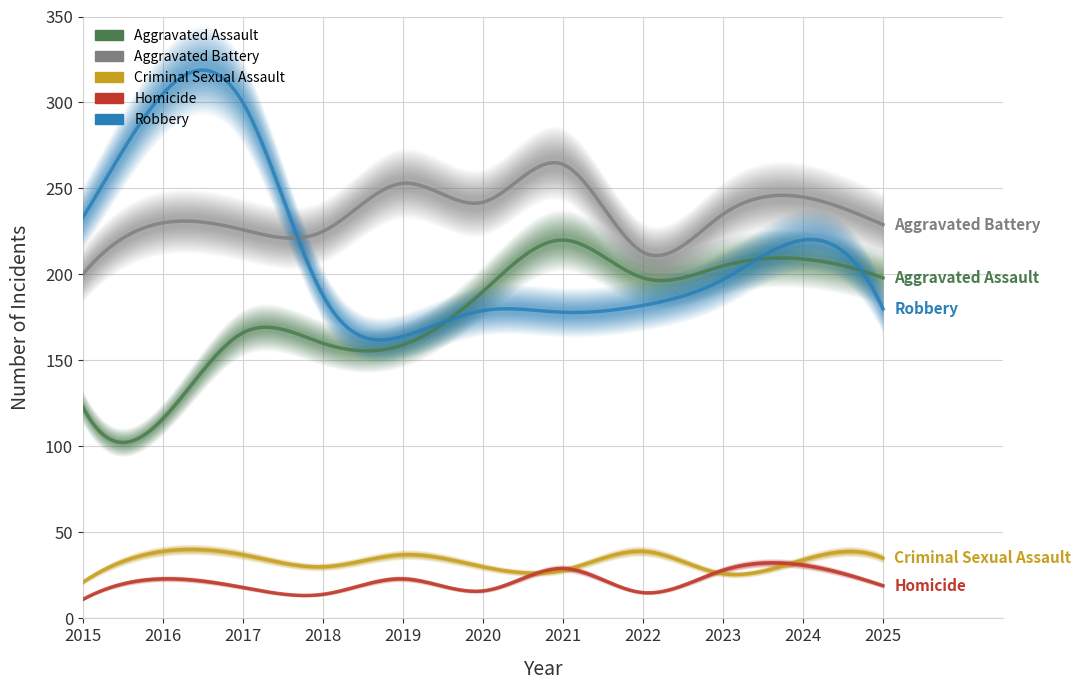

Rank the series at 2022 from highest to lowest value.

Aggravated Battery, Aggravated Assault, Robbery, Criminal Sexual Assault, Homicide